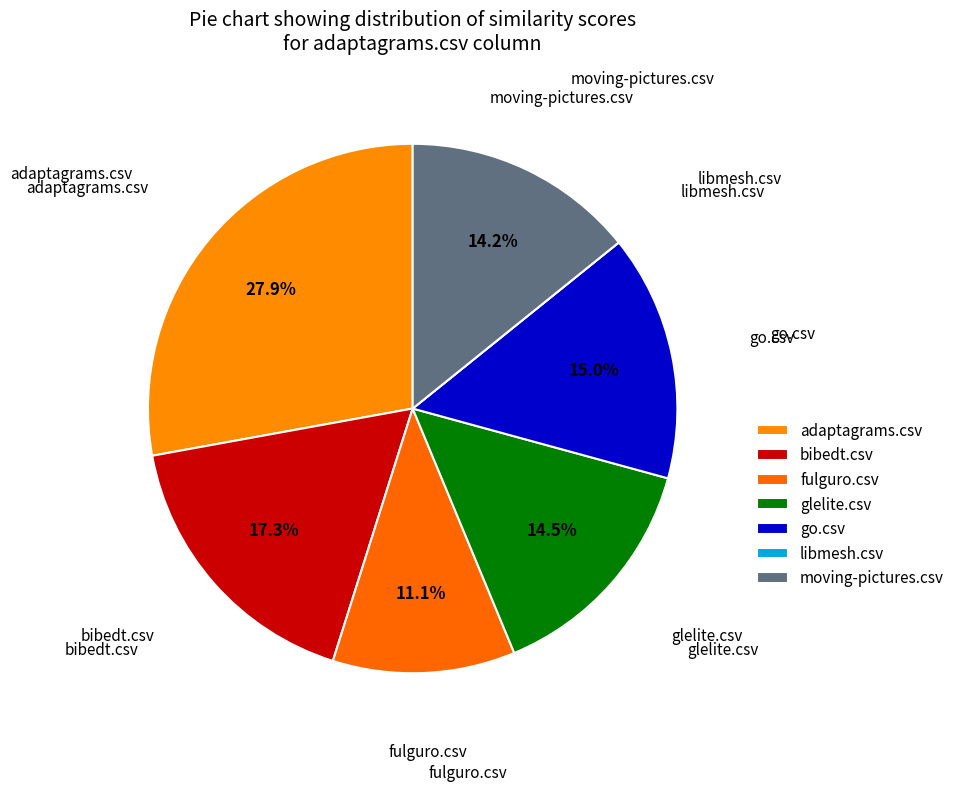

Rank the categories by value from lowest to highest.

libmesh.csv, fulguro.csv, moving-pictures.csv, glelite.csv, go.csv, bibedt.csv, adaptagrams.csv